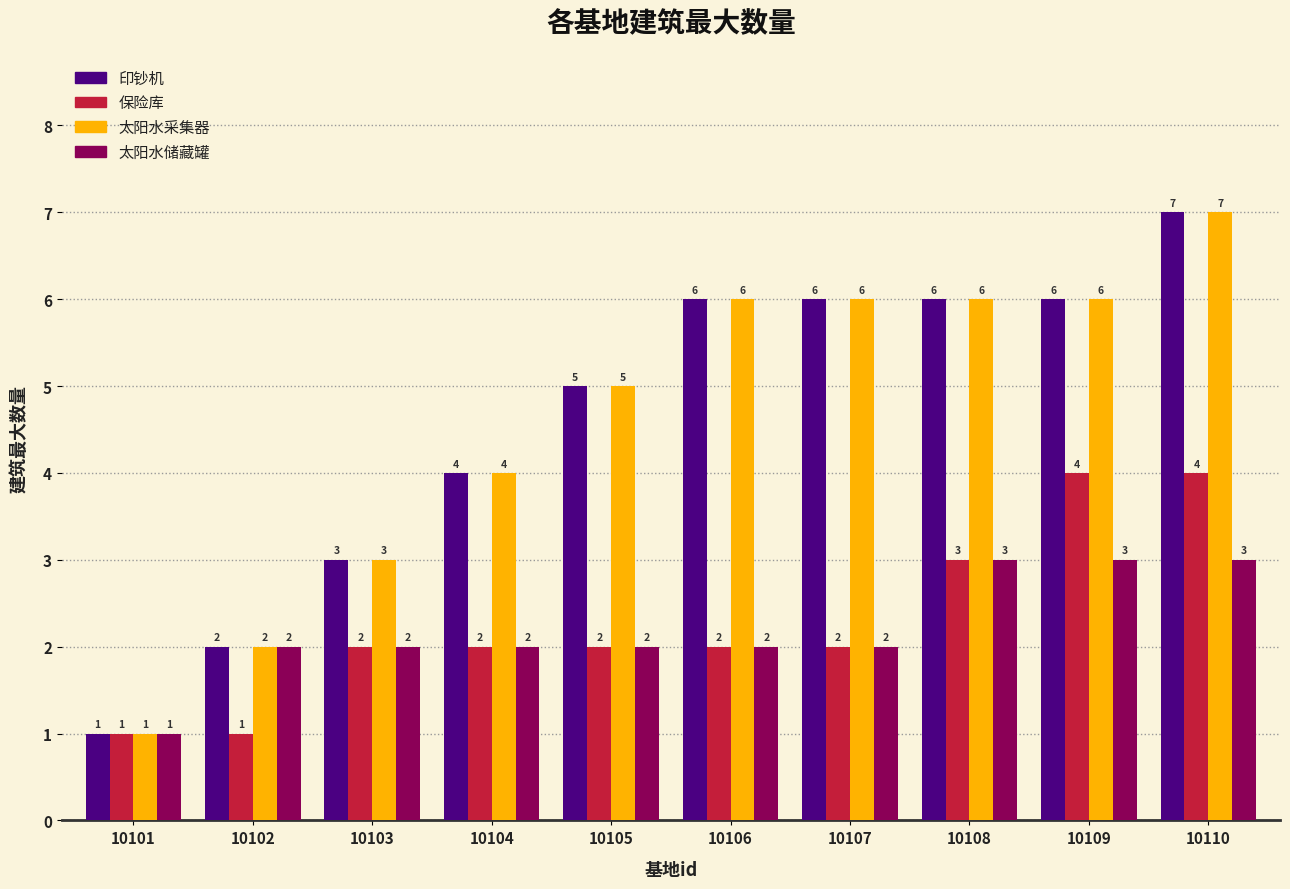

Does the chart contain stacked bars?

No